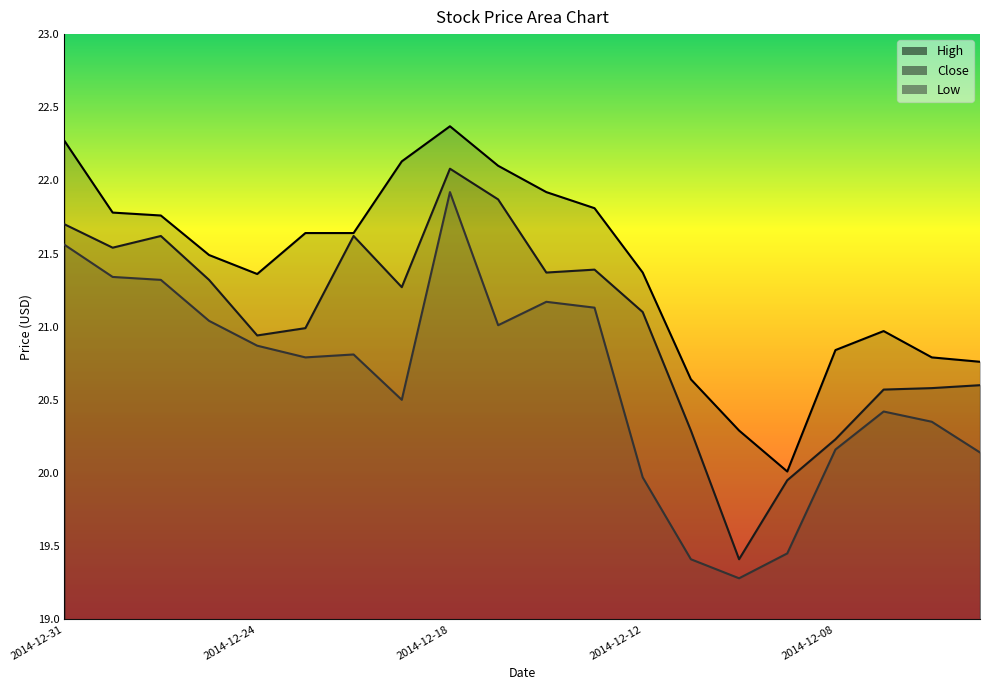

True or false: Low and Close cross at least once.

False